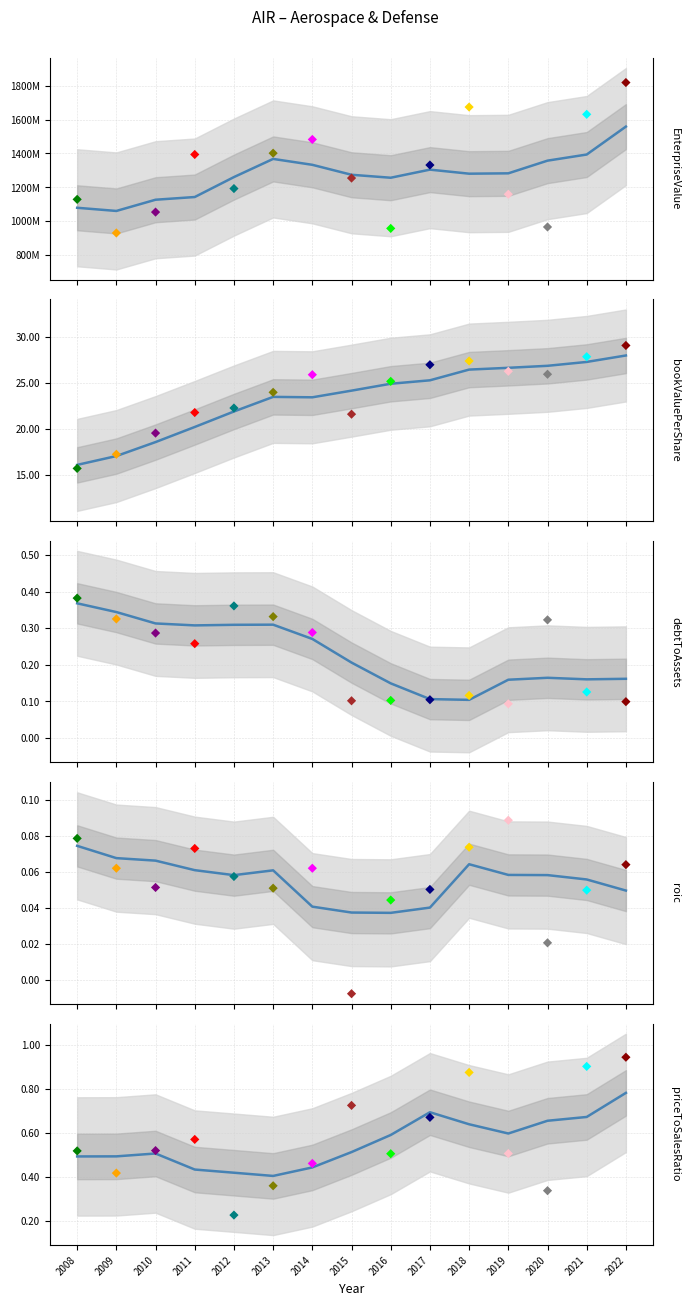

Which series reaches the maximum Y coordinate?

EnterpriseValue